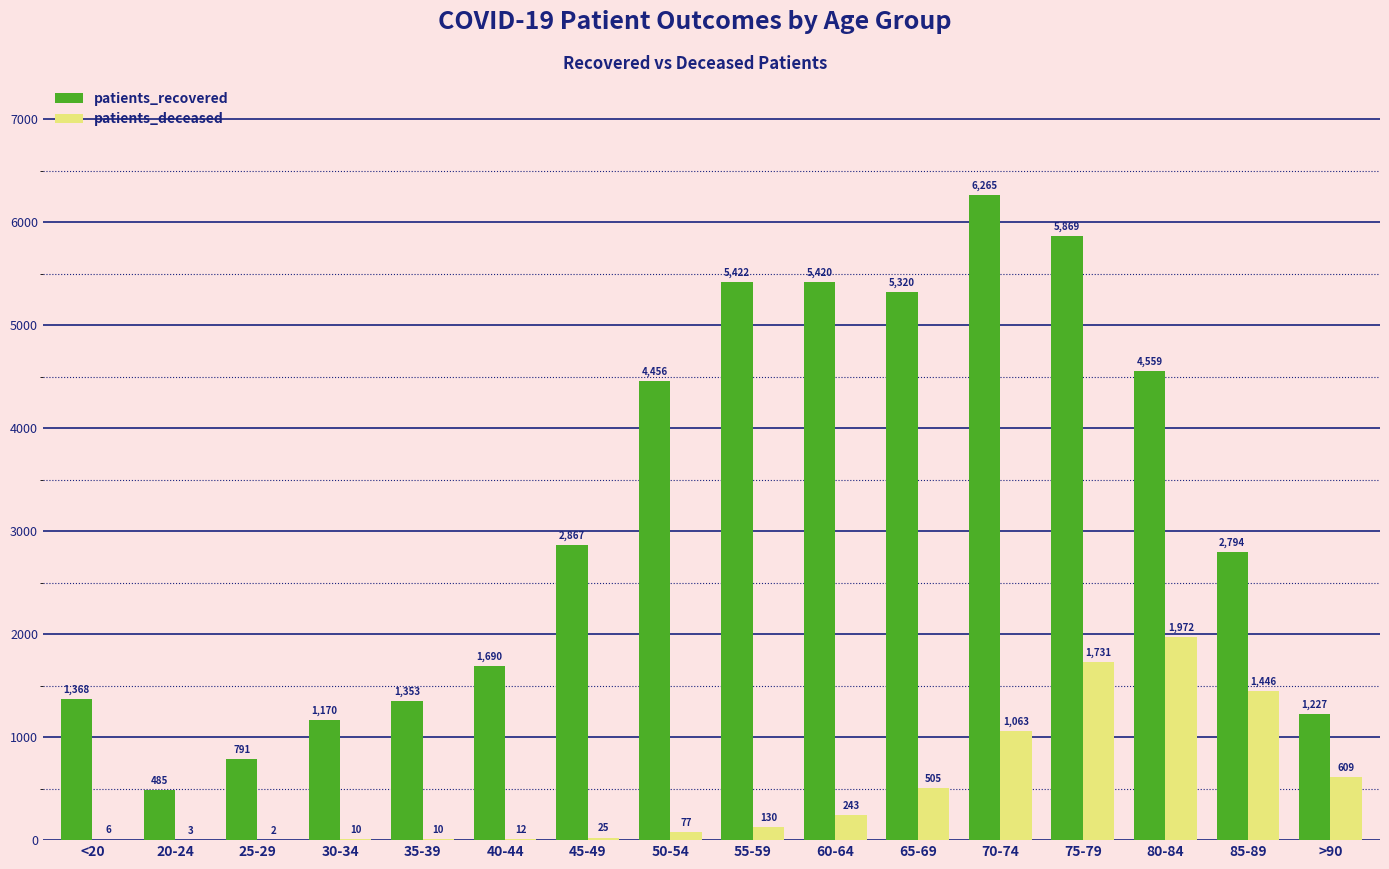

True or false: patients_deceased has a value of 243 at 60-64.

True